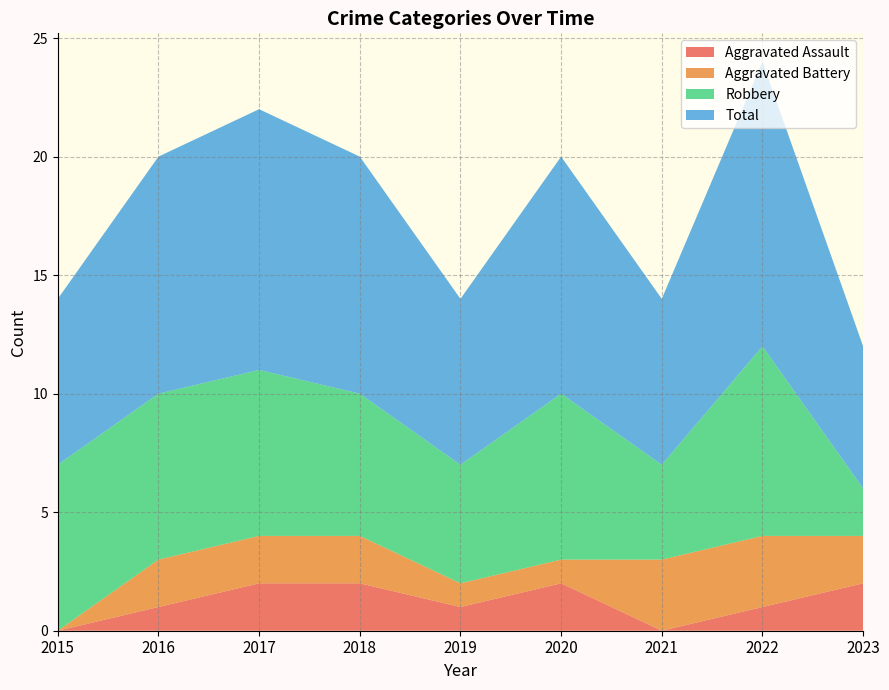

Reading left to right, transcribe all the data shown in this chart.

Aggravated Assault: 2015=0	2016=1	2017=2	2018=2	2019=1	2020=2	2021=0	2022=1	2023=2
Aggravated Battery: 2015=0	2016=2	2017=2	2018=2	2019=1	2020=1	2021=3	2022=3	2023=2
Robbery: 2015=7	2016=7	2017=7	2018=6	2019=5	2020=7	2021=4	2022=8	2023=2
Total: 2015=7	2016=10	2017=11	2018=10	2019=7	2020=10	2021=7	2022=12	2023=6